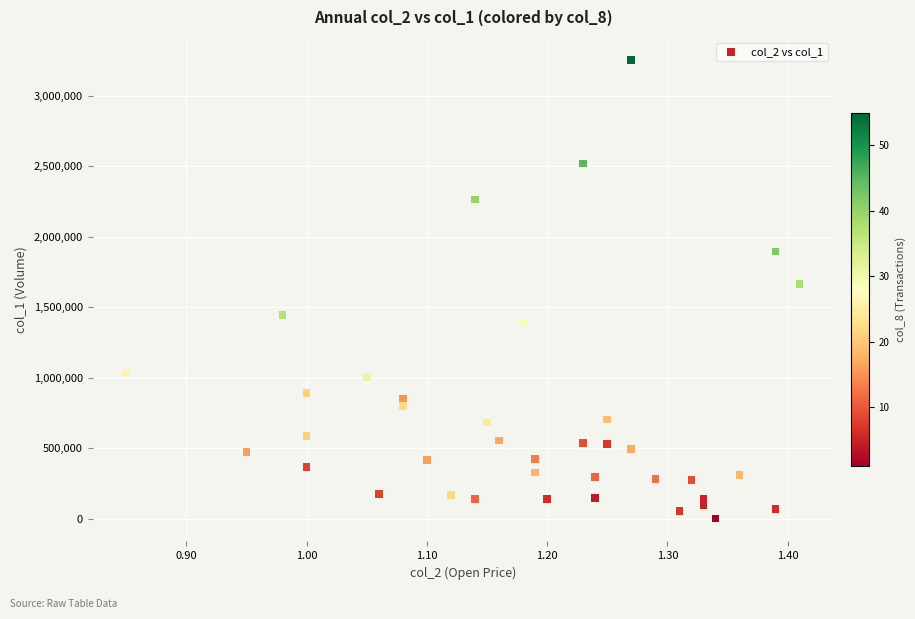

What Y value in the scatter plot is closest to 1628000?

1665000